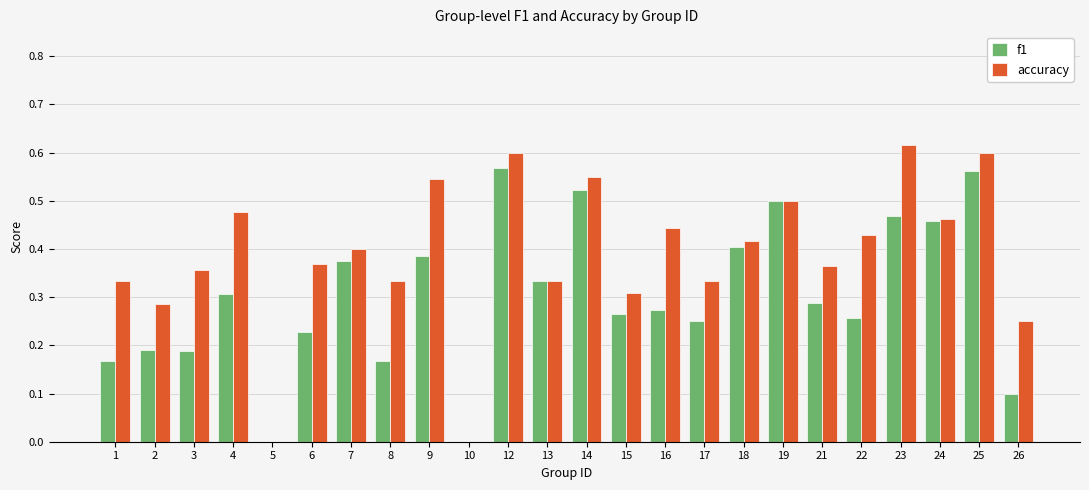

Is it true that accuracy equals 0.6 at 7?

False